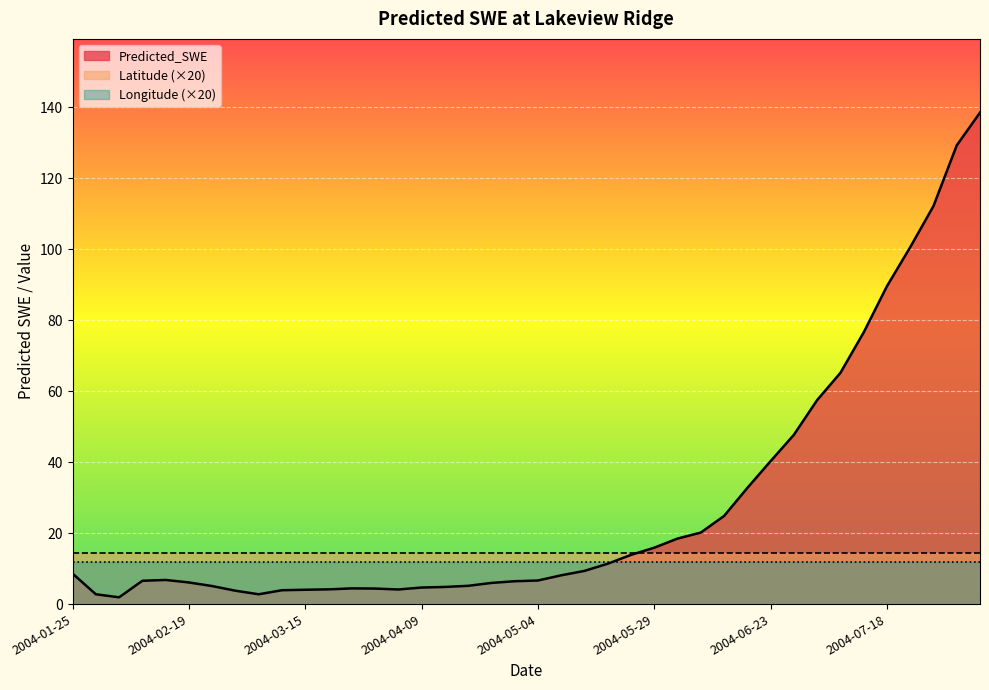

Which series has the largest range (max minus min)?

Predicted_SWE